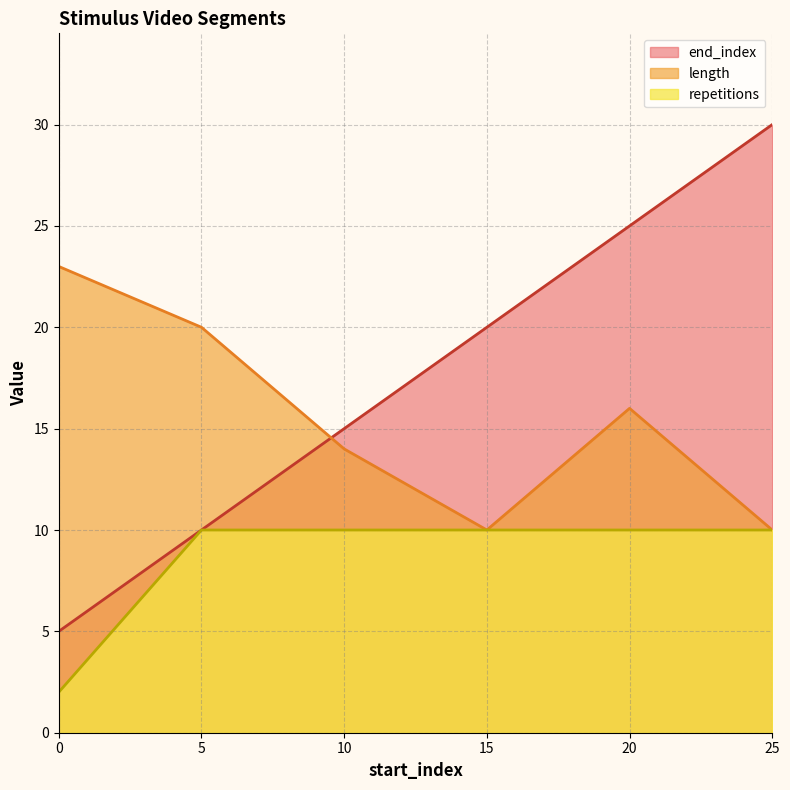

Does the chart have visible grid lines?

Yes